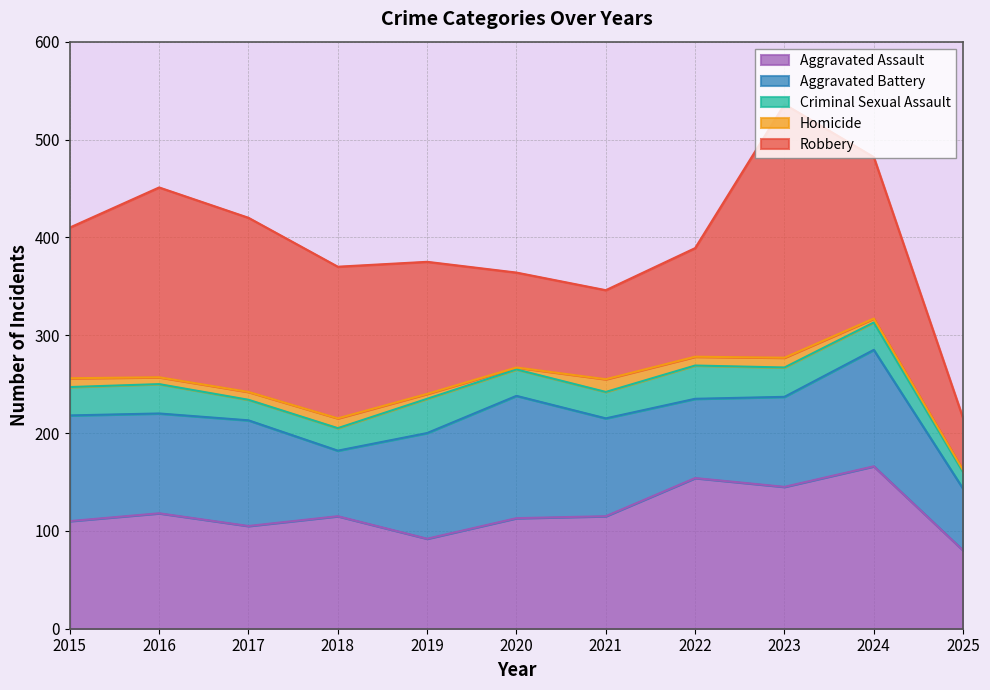

What is the approximate value of Aggravated Assault at 2019, to the nearest 10?

90